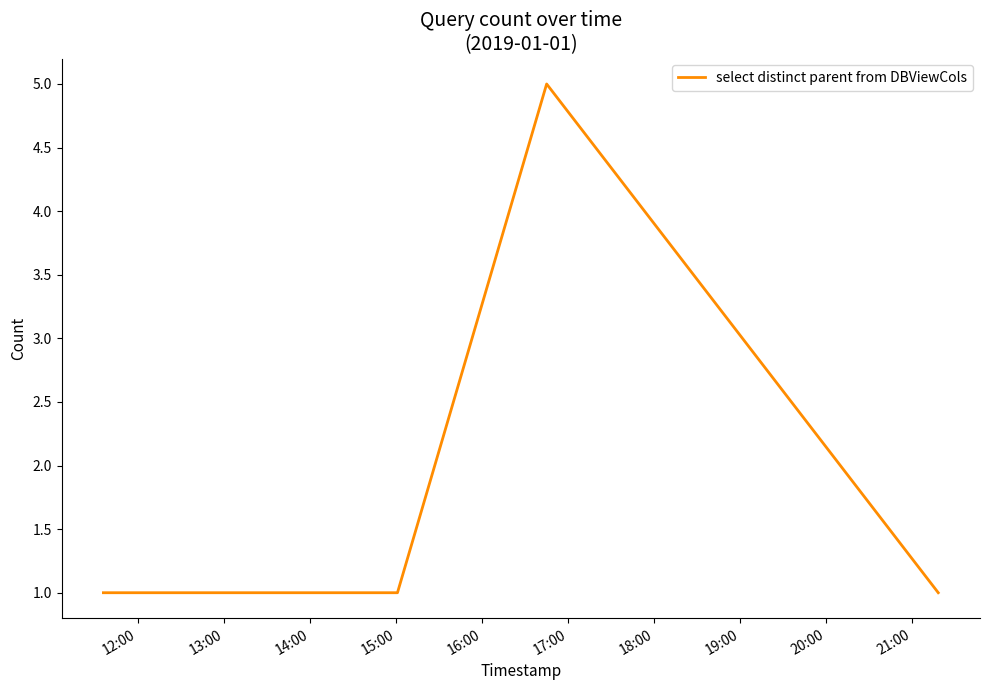

True or false: there are more than 0 points higher than both neighbors.

True